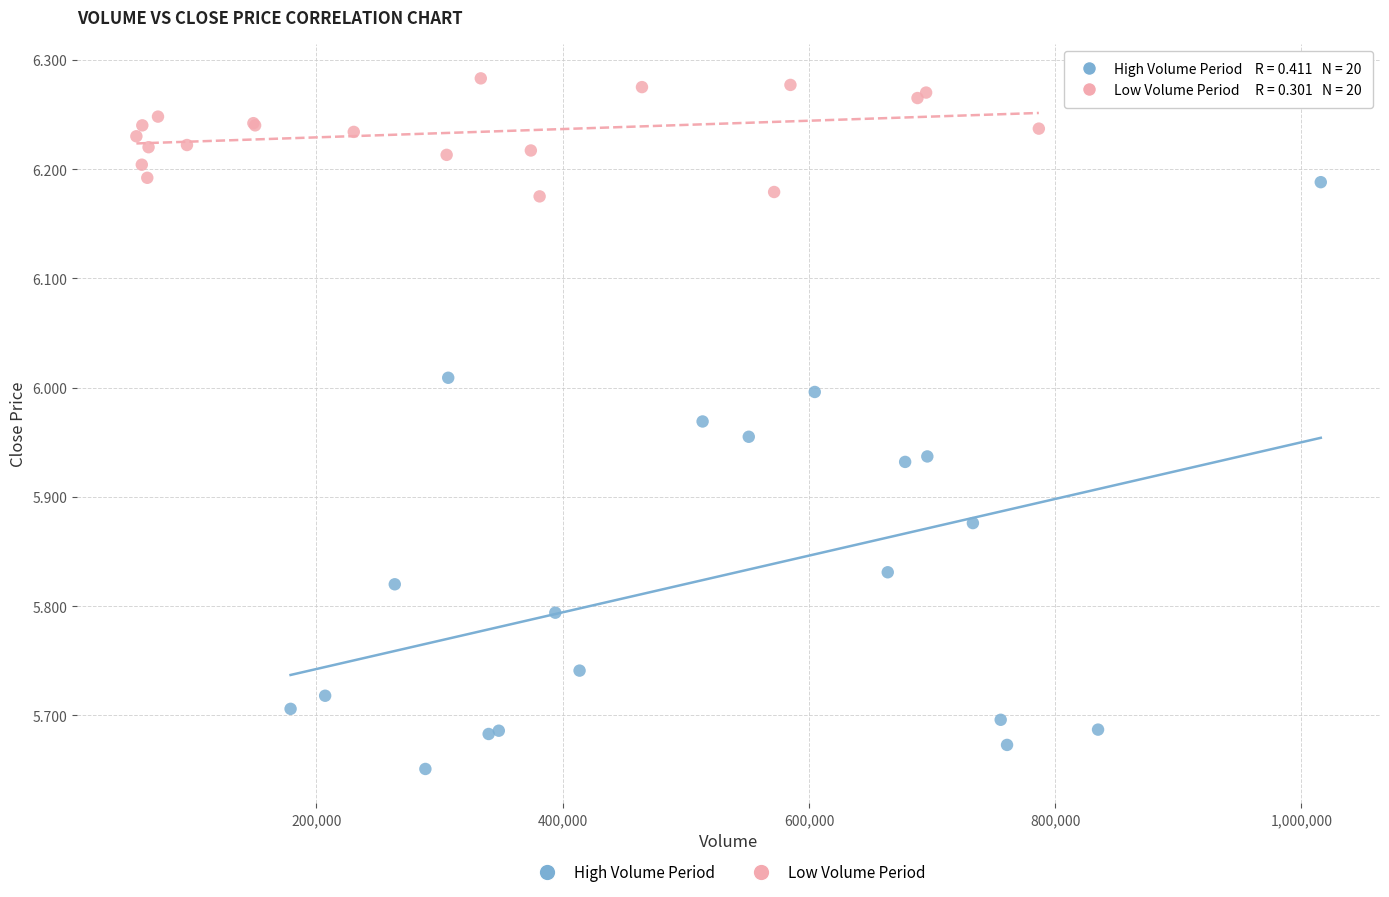

Which series contains the highest Y value?

Low Volume Period